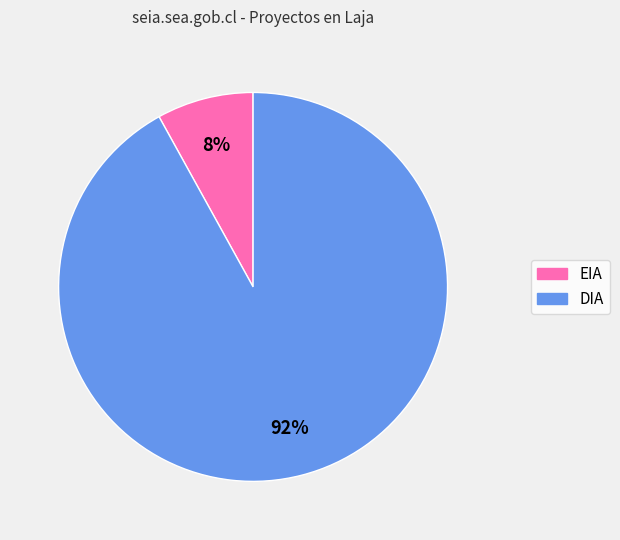

To the nearest percent, what is the difference between the largest and smallest slice percentages?

84%